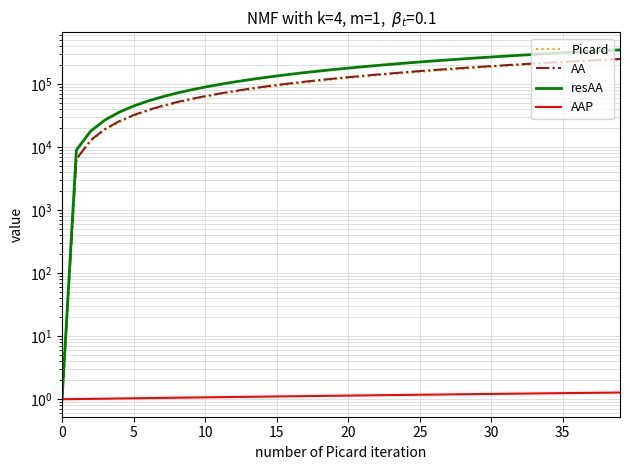

What is the greatest value displayed?

353234.5